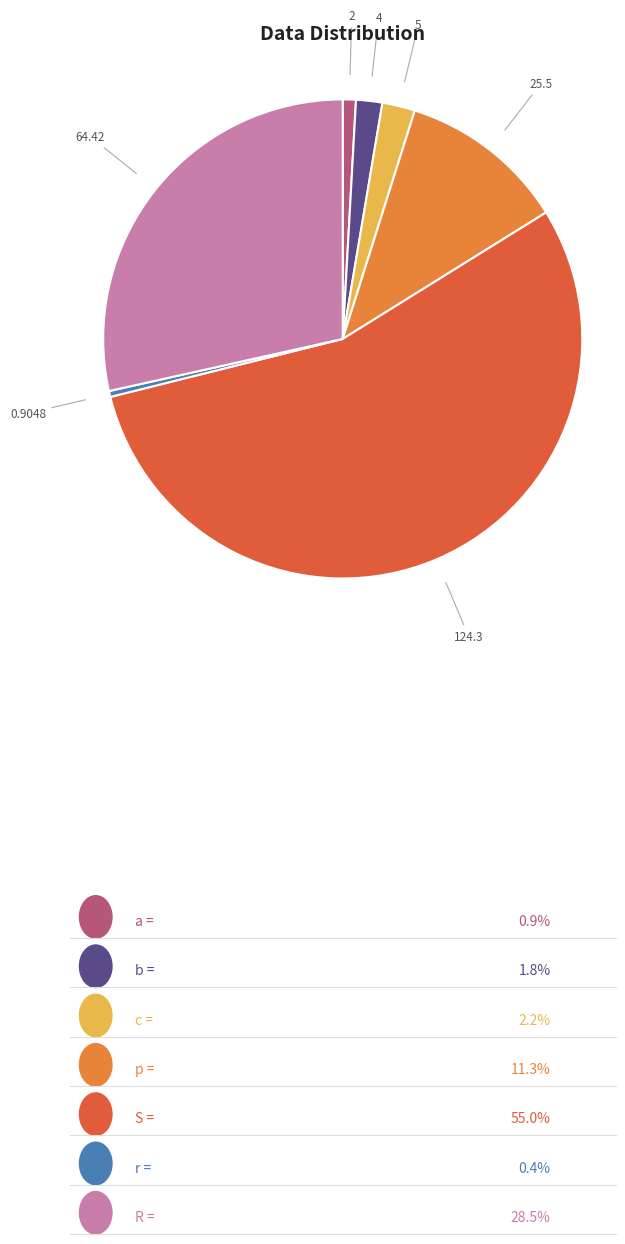

Which category has the biggest portion of the pie?

S =